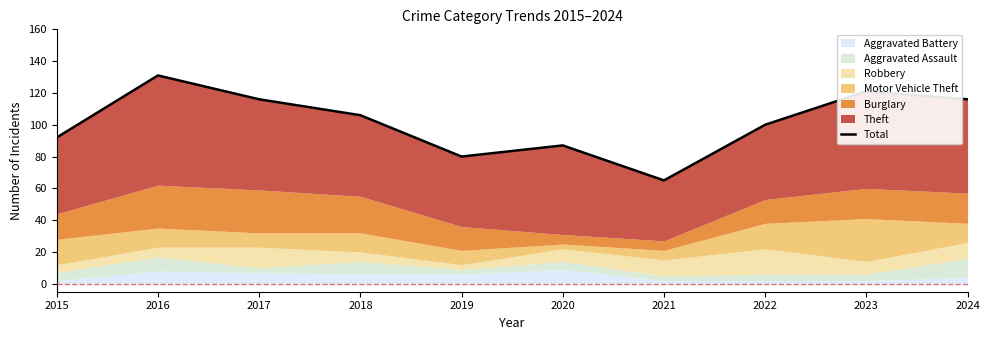

Reading left to right, extract all data points from this chart.

2015=92	2016=131	2017=116	2018=106	2019=80	2020=87	2021=65	2022=100	2023=121	2024=116